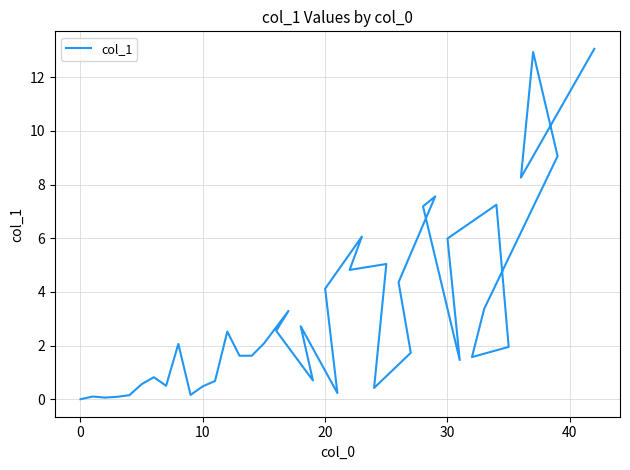

The value at 13 is 2.4. True or false?

False